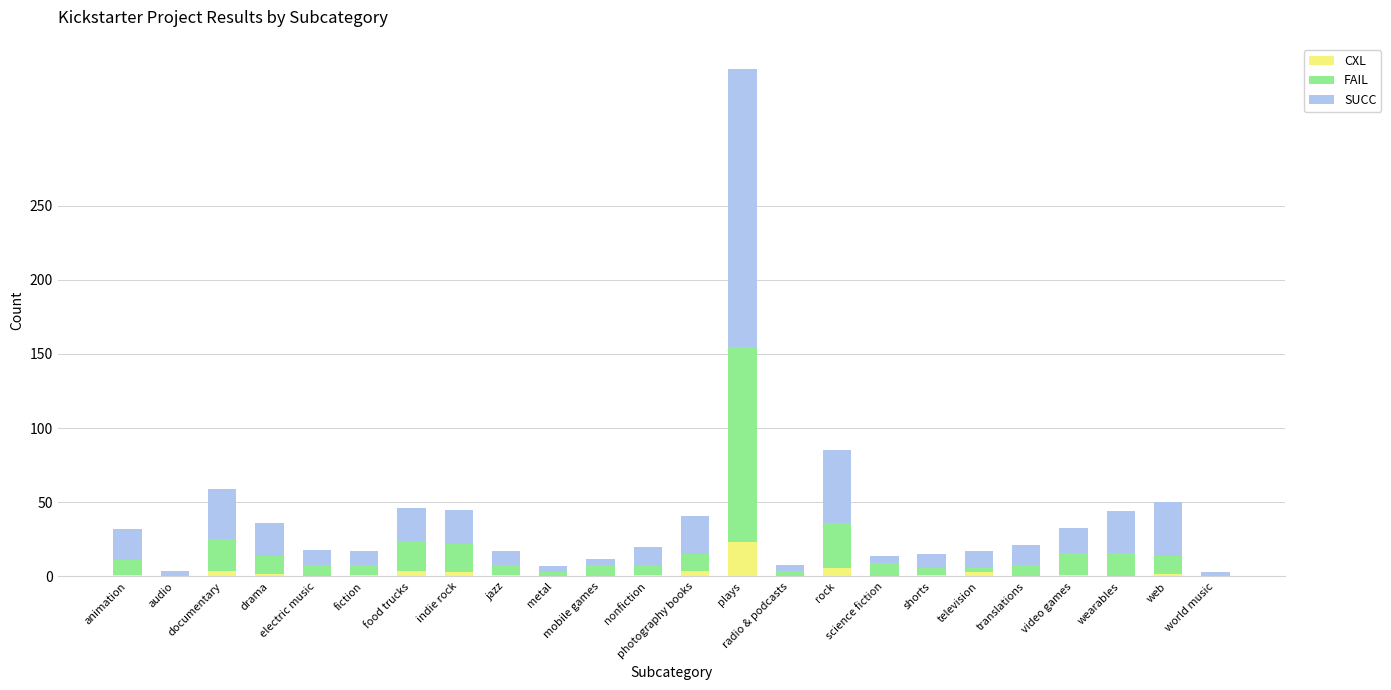

What is the maximum value for CXL?

23